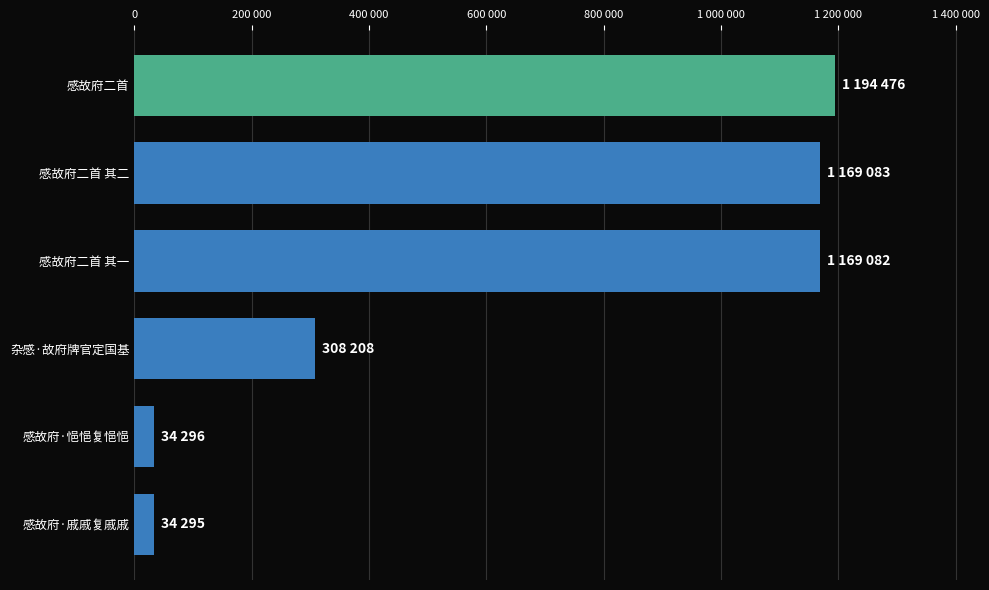

What is the difference between the maximum and minimum values?

1160181